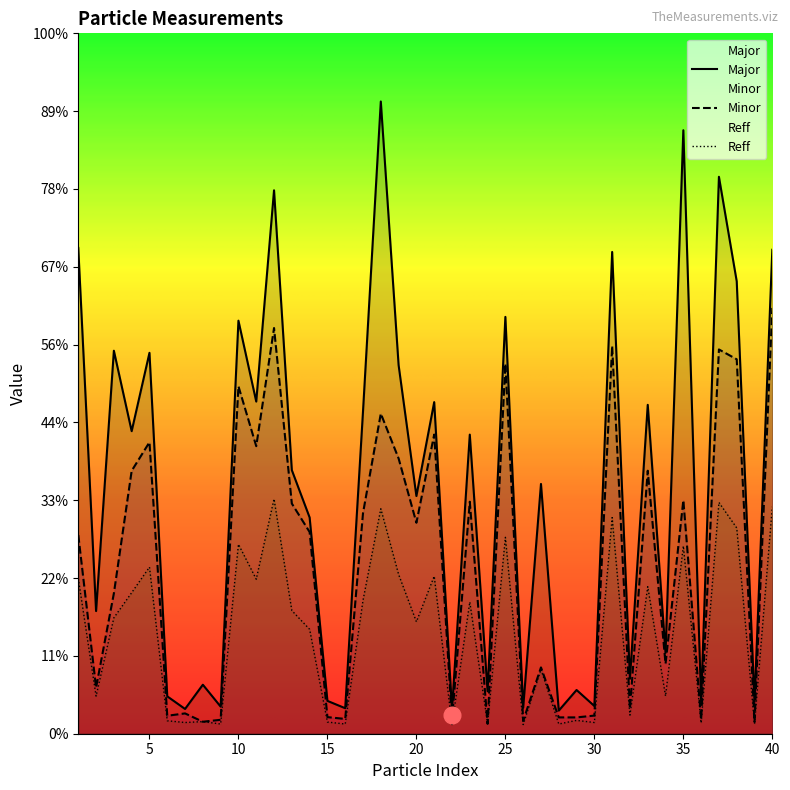

What are all the series names shown in the legend?

Major, Minor, Reff